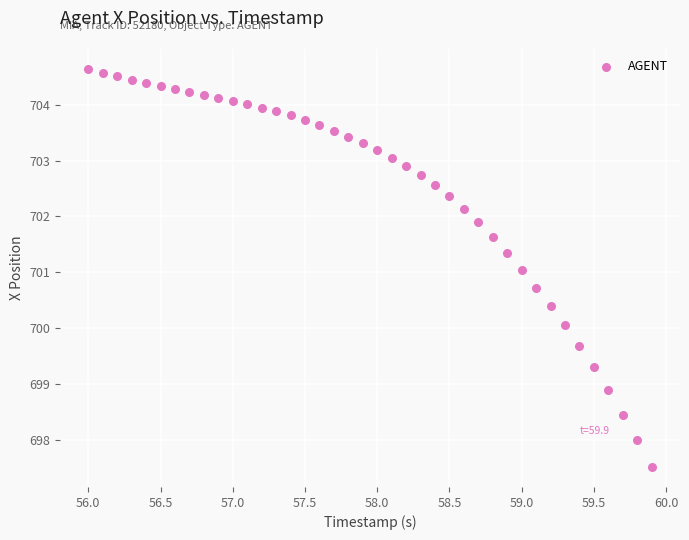

What is the range of X values (max minus min)?

3.9